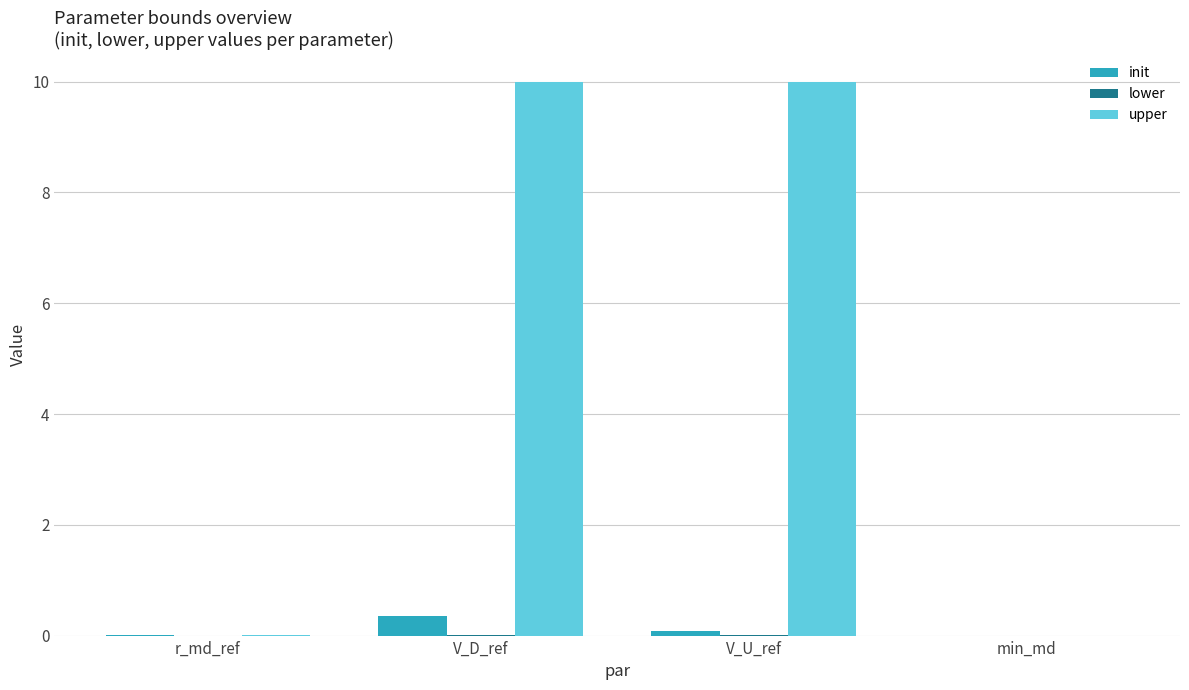

Which series changed the most between r_md_ref and V_D_ref?

upper